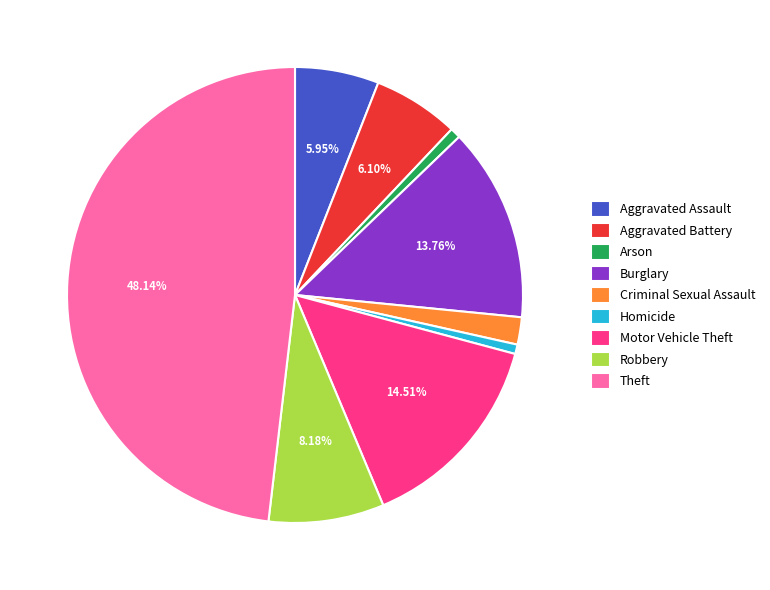

To the nearest percent, what percentage of the pie is Aggravated Assault?

6%